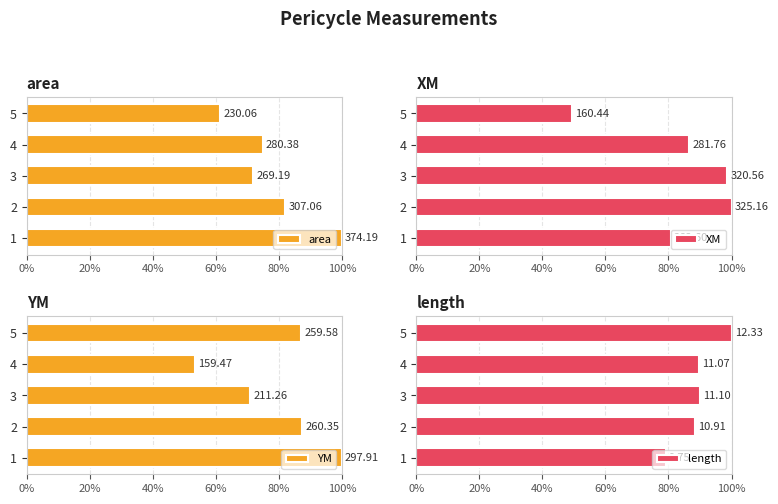

How many bars are there in each group?

4